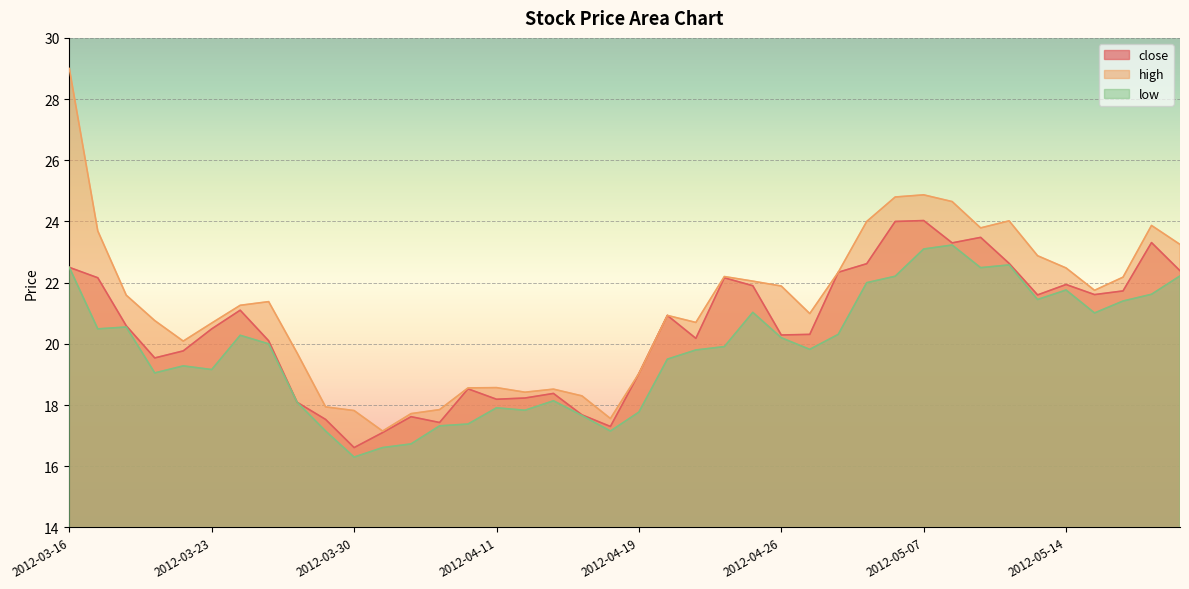

Which series has the largest range (max minus min)?

high